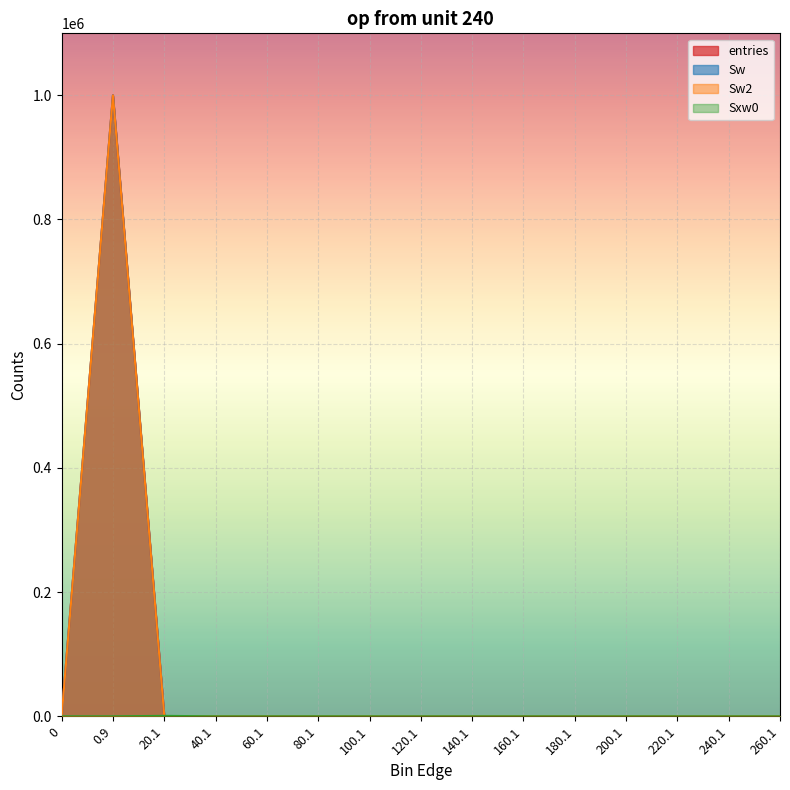

Reading left to right, extract all data points from this chart.

entries: 0=0	0.9=999758	20.1=241	40.1=0	60.1=0	80.1=1	100.1=0	120.1=0	140.1=0	160.1=0	180.1=0	200.1=0	220.1=0	240.1=0	260.1=0
Sw: 0=0	0.9=999758	20.1=241	40.1=0	60.1=0	80.1=1	100.1=0	120.1=0	140.1=0	160.1=0	180.1=0	200.1=0	220.1=0	240.1=0	260.1=0
Sw2: 0=0	0.9=999758	20.1=241	40.1=0	60.1=0	80.1=1	100.1=0	120.1=0	140.1=0	160.1=0	180.1=0	200.1=0	220.1=0	240.1=0	260.1=0
Sxw0: 0=0	0.9=0	20.1=787	40.1=0	60.1=0	80.1=75	100.1=0	120.1=0	140.1=0	160.1=0	180.1=0	200.1=0	220.1=0	240.1=0	260.1=0